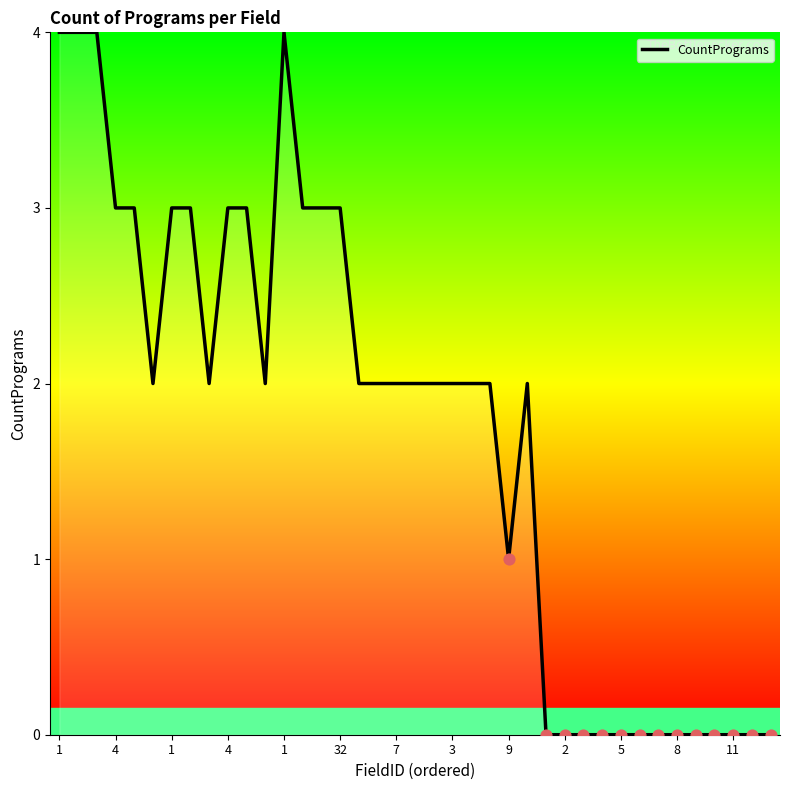

What is the difference between the maximum and minimum values?

4